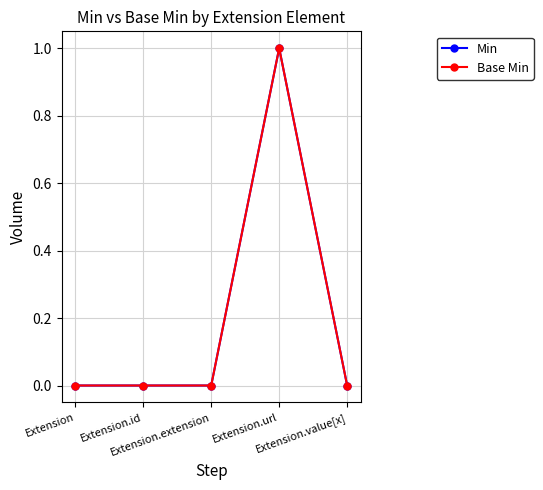

Between Extension and Extension.url, which is larger?

Extension.url